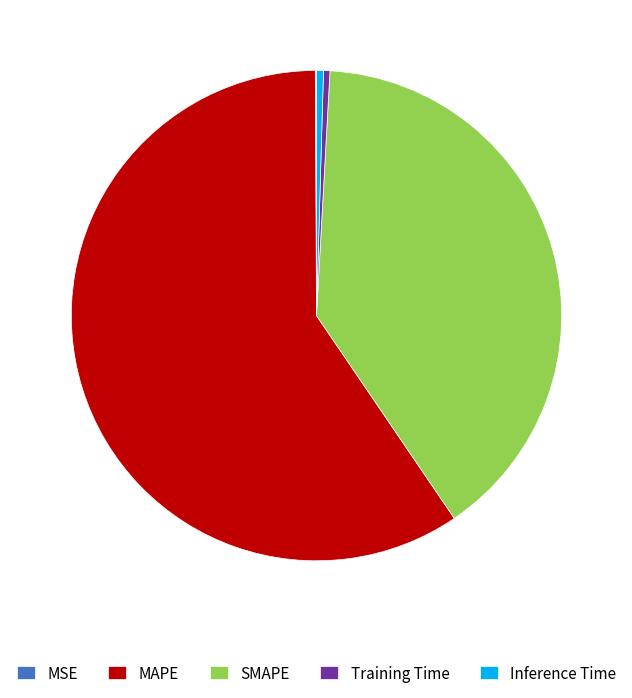

Is it true that SMAPE is 26% of the pie?

False